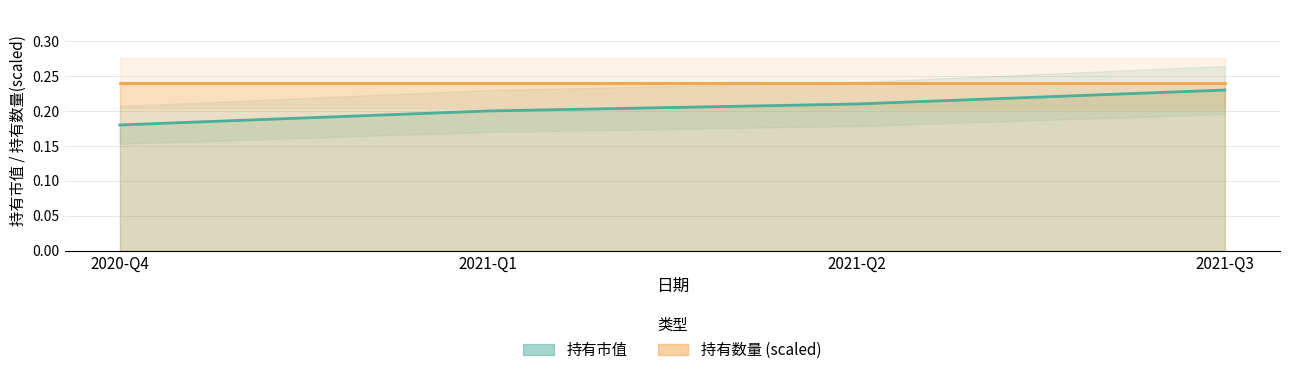

What position from the left is 2020-Q4?

1